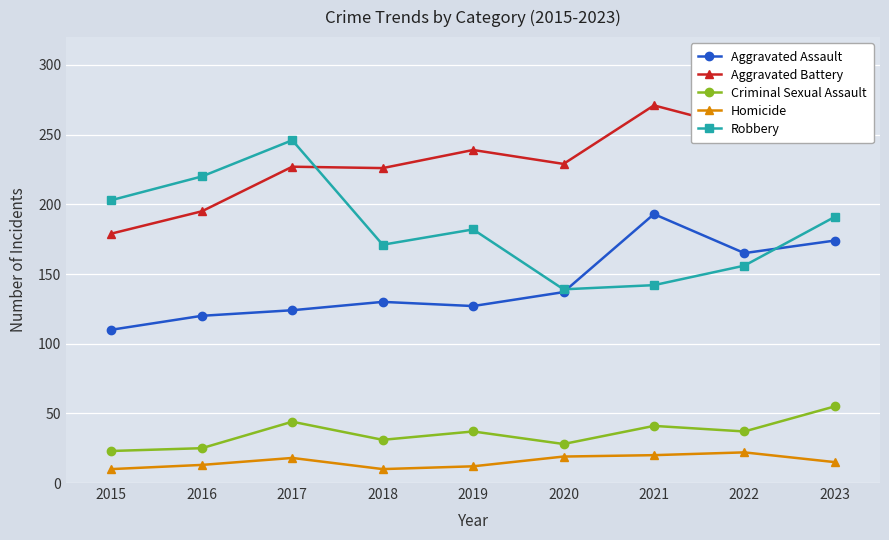

Where is the first local maximum for Robbery?

2017